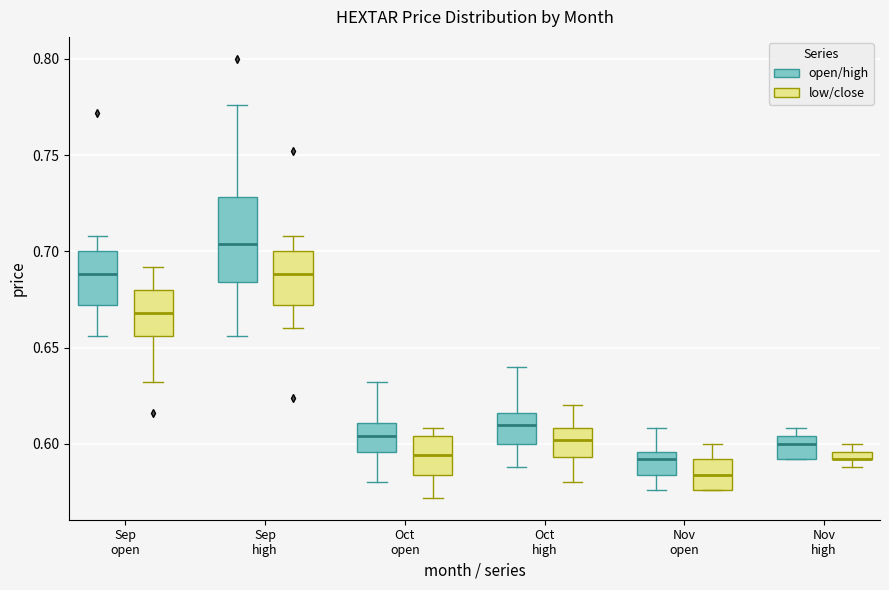

Where does the upper whisker of the box for Oct high (low/close) end on the y-axis? The values are not printed on the chart, so give them approximately, as read against the axis.

0.620